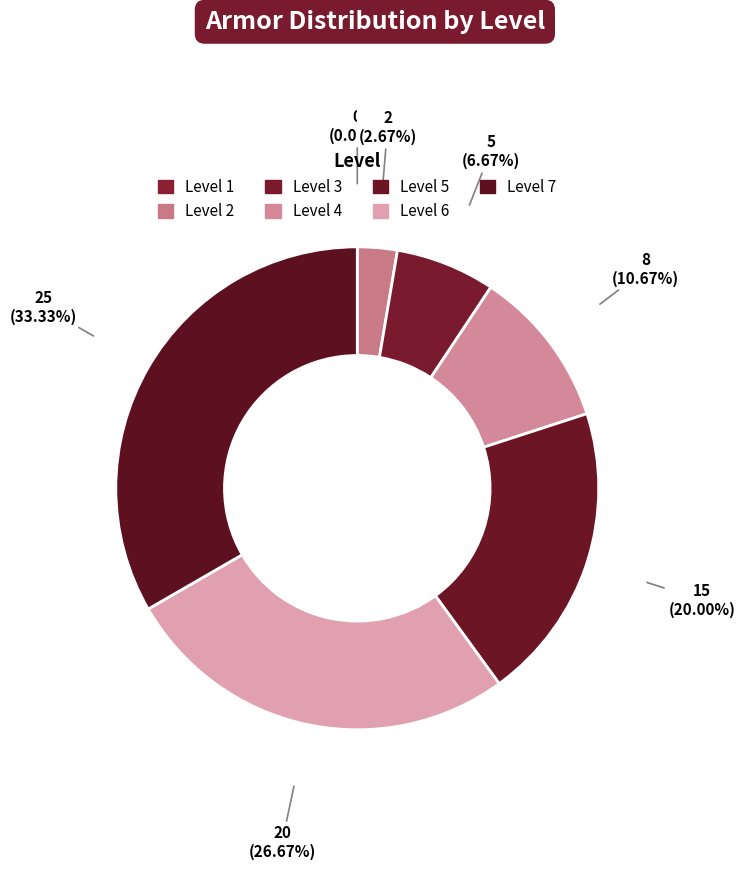

Which slice is the largest?

7